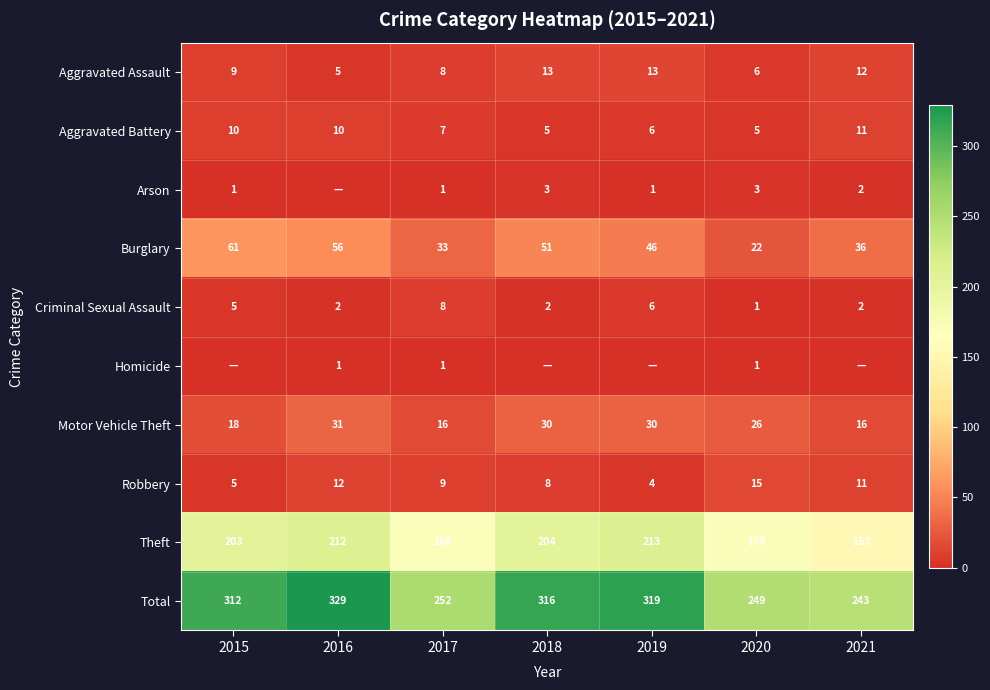

What is the average value of the Theft series?

189